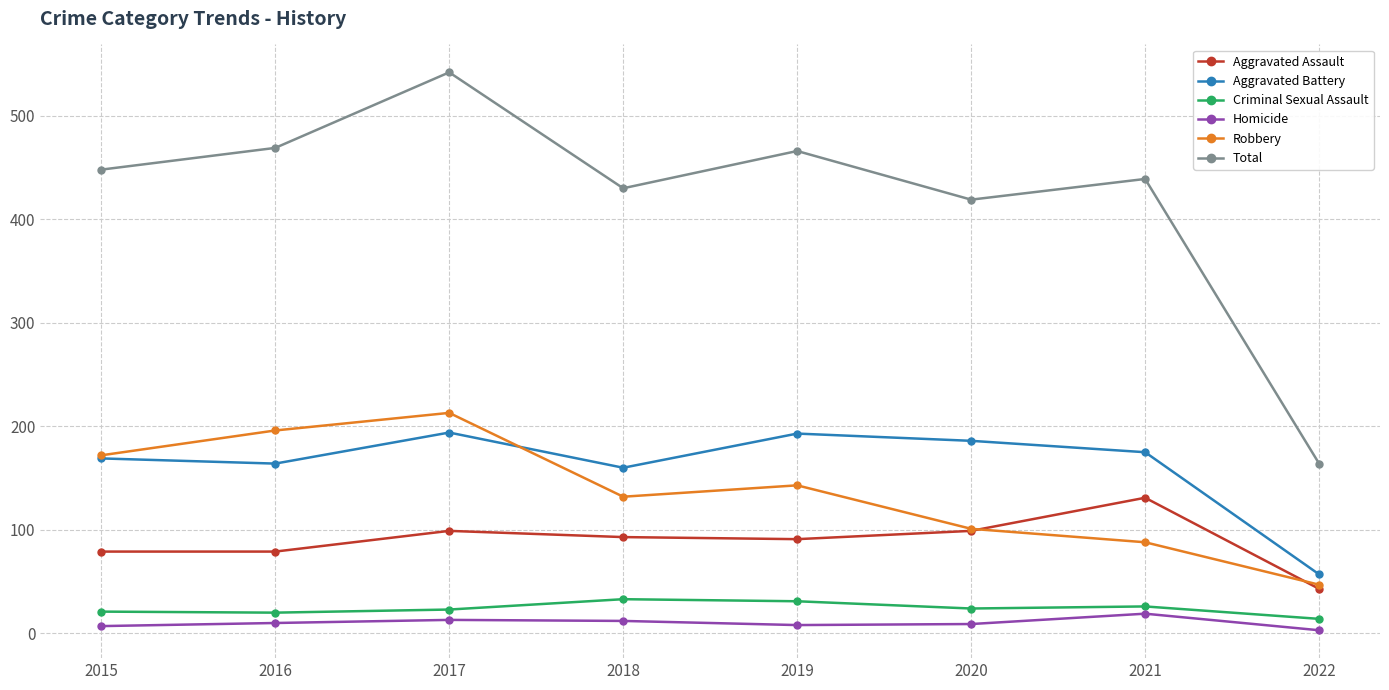

At which category does the chart reach its peak across all series?

2017